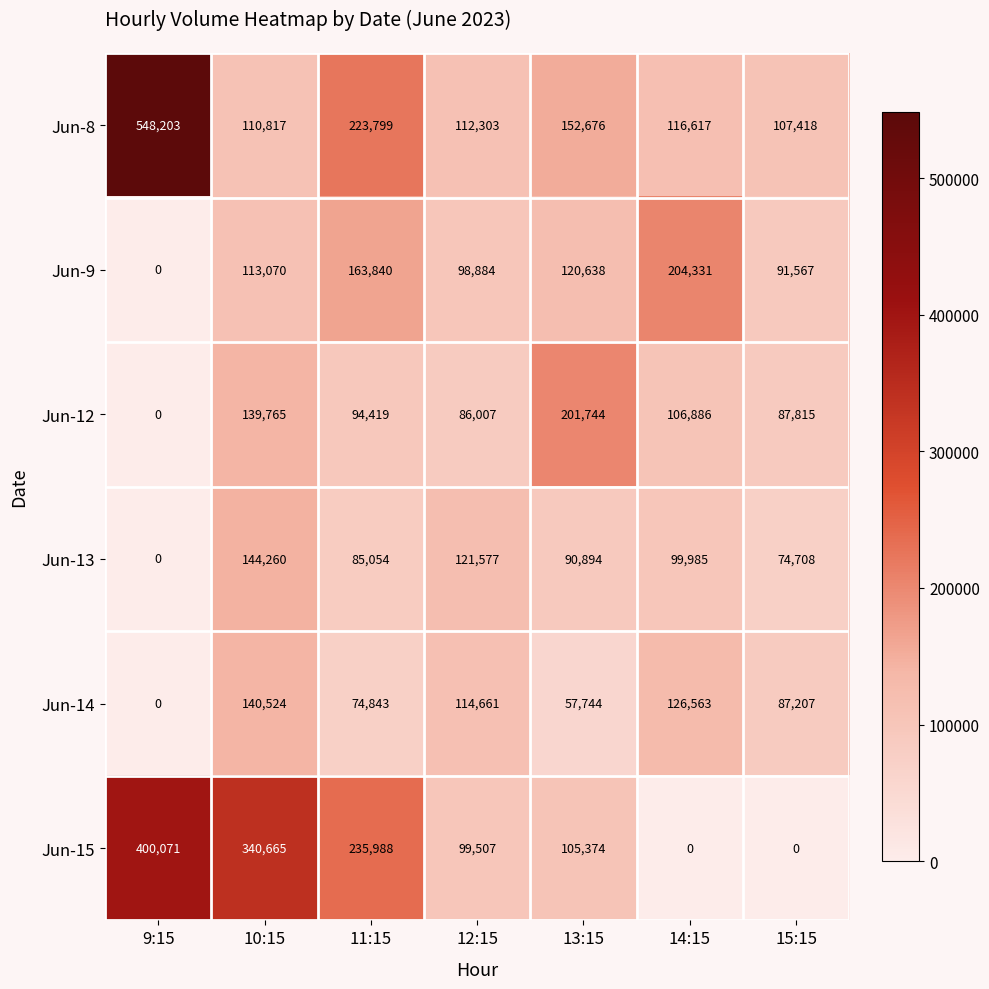

What is the average value of the Jun-13 series?

88068